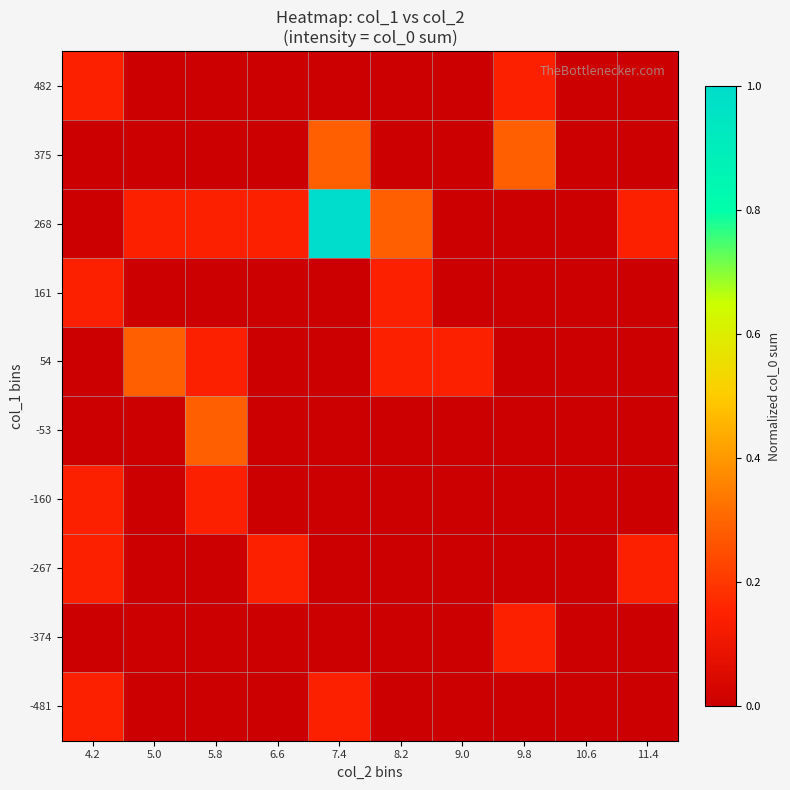

Reading right to left, list all the values displayed in this chart.

-481: 11.4=0.0	10.6=0.0	9.8=0.0	9.0=0.0	8.2=0.0	7.4=0.1	6.6=0.0	5.8=0.0	5.0=0.0	4.2=0.1
-374: 11.4=0.0	10.6=0.0	9.8=0.1	9.0=0.0	8.2=0.0	7.4=0.0	6.6=0.0	5.8=0.0	5.0=0.0	4.2=0.0
-267: 11.4=0.1	10.6=0.0	9.8=0.0	9.0=0.0	8.2=0.0	7.4=0.0	6.6=0.1	5.8=0.0	5.0=0.0	4.2=0.1
-160: 11.4=0.0	10.6=0.0	9.8=0.0	9.0=0.0	8.2=0.0	7.4=0.0	6.6=0.0	5.8=0.1	5.0=0.0	4.2=0.1
-53: 11.4=0.0	10.6=0.0	9.8=0.0	9.0=0.0	8.2=0.0	7.4=0.0	6.6=0.0	5.8=0.3	5.0=0.0	4.2=0.0
54: 11.4=0.0	10.6=0.0	9.8=0.0	9.0=0.1	8.2=0.1	7.4=0.0	6.6=0.0	5.8=0.1	5.0=0.3	4.2=0.0
161: 11.4=0.0	10.6=0.0	9.8=0.0	9.0=0.0	8.2=0.1	7.4=0.0	6.6=0.0	5.8=0.0	5.0=0.0	4.2=0.1
268: 11.4=0.1	10.6=0.0	9.8=0.0	9.0=0.0	8.2=0.3	7.4=1.0	6.6=0.1	5.8=0.1	5.0=0.1	4.2=0.0
375: 11.4=0.0	10.6=0.0	9.8=0.3	9.0=0.0	8.2=0.0	7.4=0.3	6.6=0.0	5.8=0.0	5.0=0.0	4.2=0.0
482: 11.4=0.0	10.6=0.0	9.8=0.1	9.0=0.0	8.2=0.0	7.4=0.0	6.6=0.0	5.8=0.0	5.0=0.0	4.2=0.1